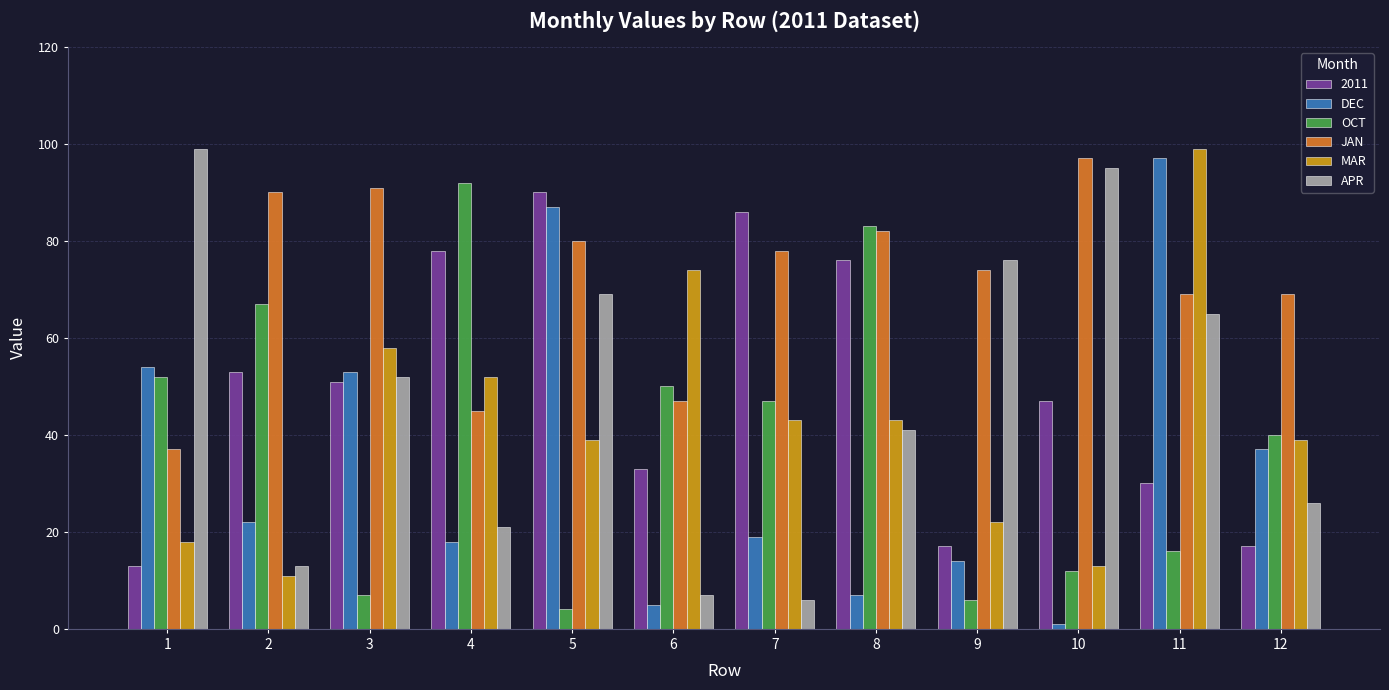

Is it true that MAR equals 74 at 6?

True